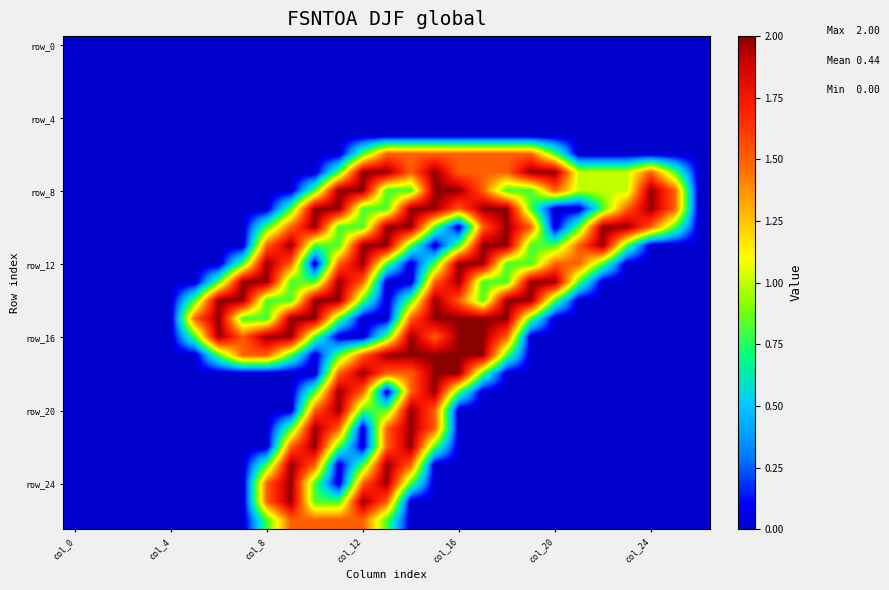

How many data points does each series have?

27